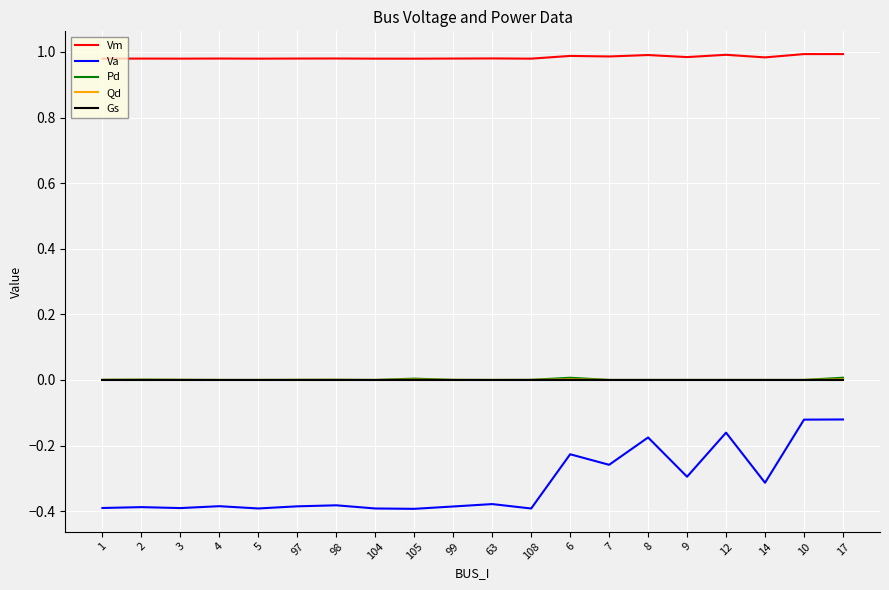

What position from the right is 8?

6